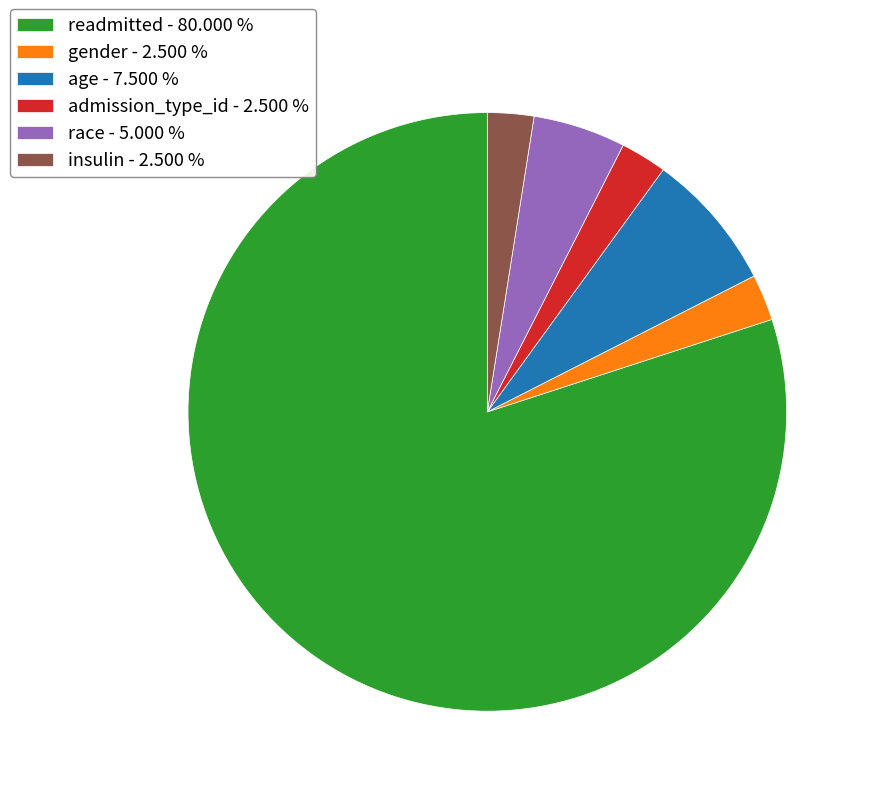

Between race - 5.000 % and readmitted - 80.000 %, which is larger?

readmitted - 80.000 %